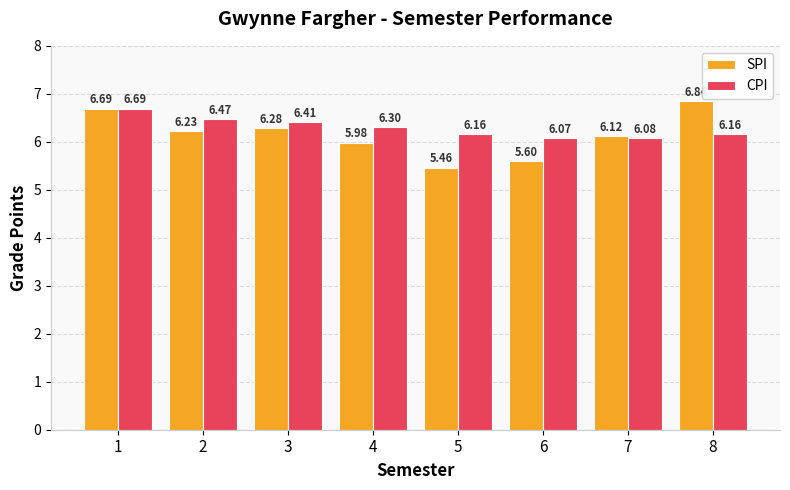

Does the chart contain stacked bars?

No